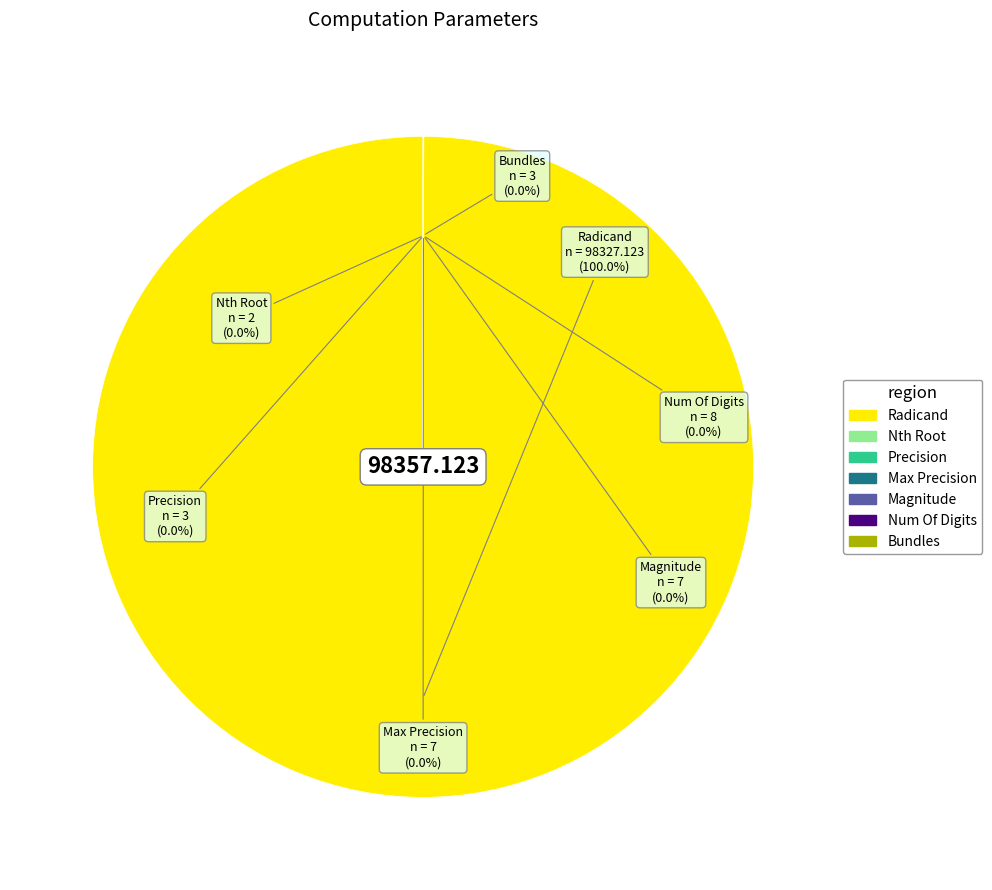

Is there any slice that represents more than half of the pie?

Yes